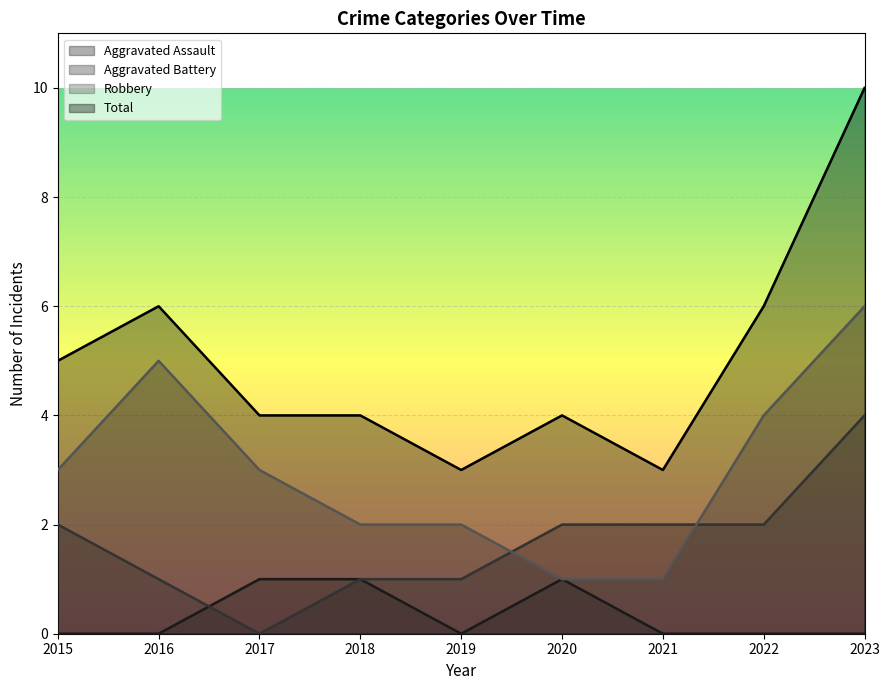

Which series has the largest range (max minus min)?

Total